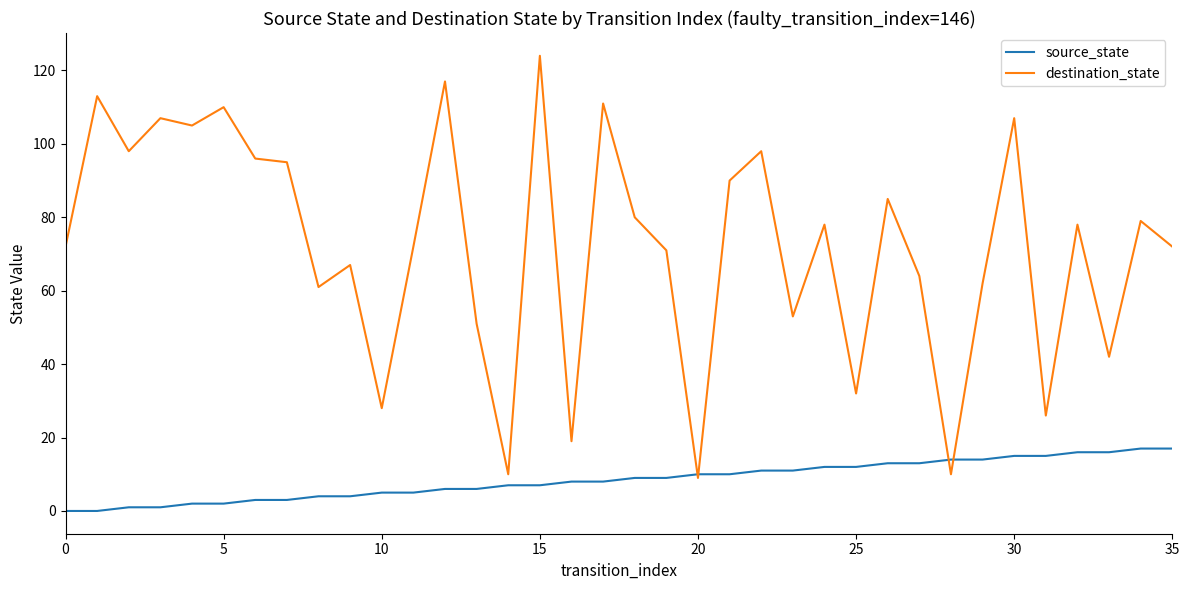

Which series has the largest total across all categories?

destination_state